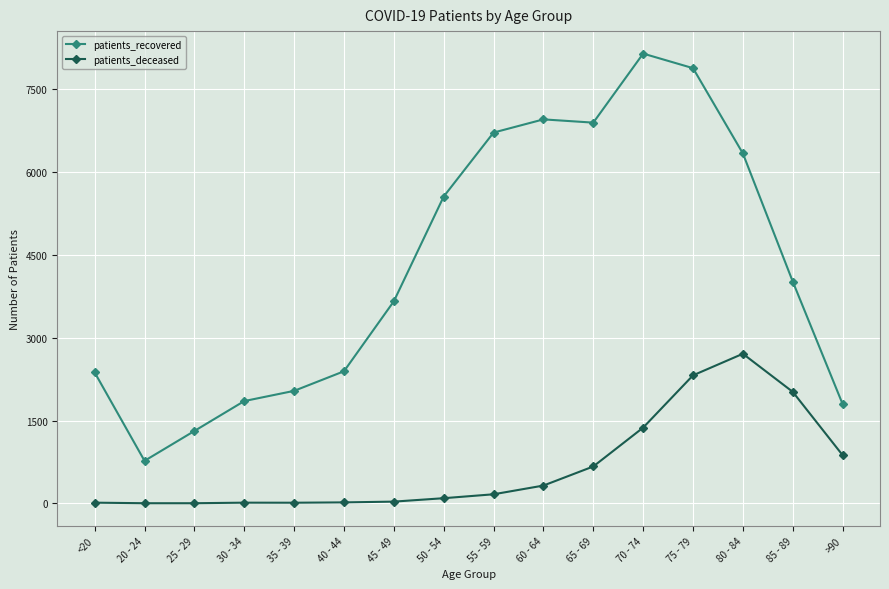

At how many categories does at least one series exceed 2601?

9